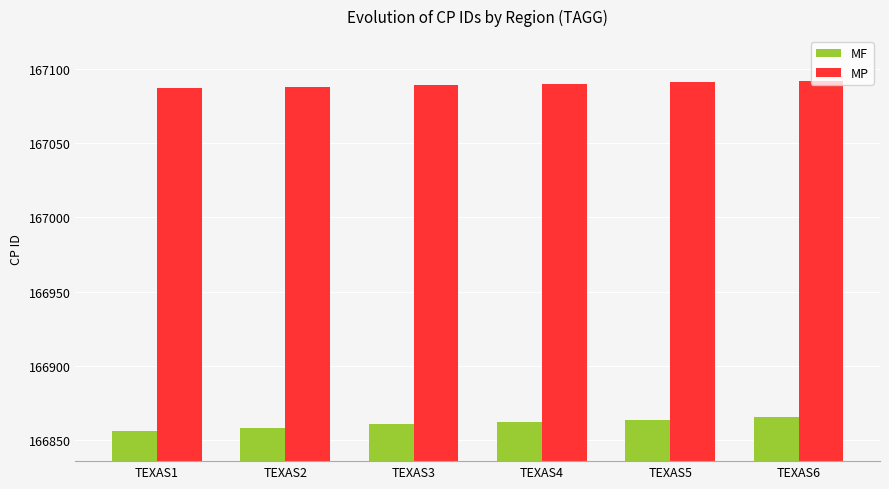

What is the sum of all MF values?

1001167